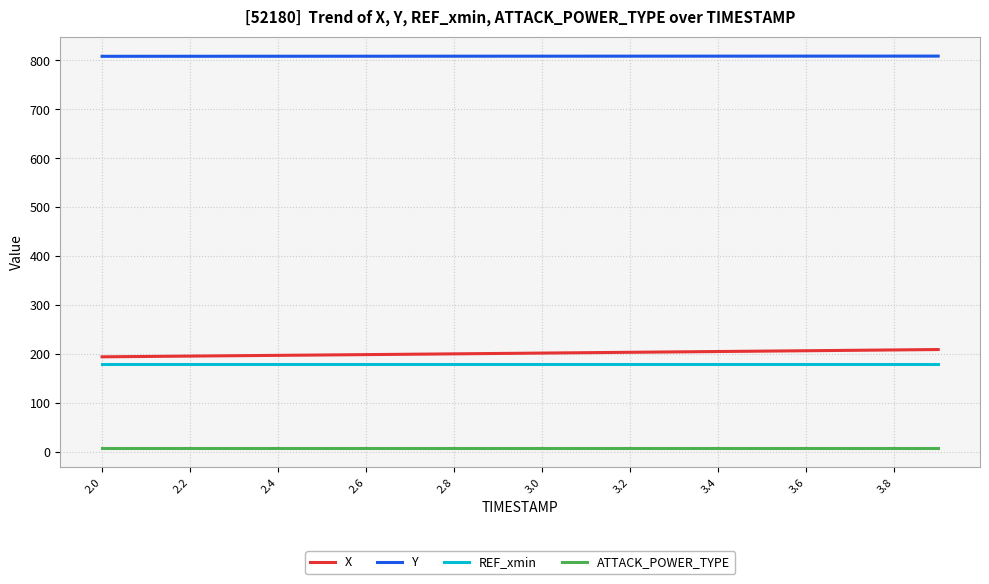

What is the maximum value shown in the chart?

808.9